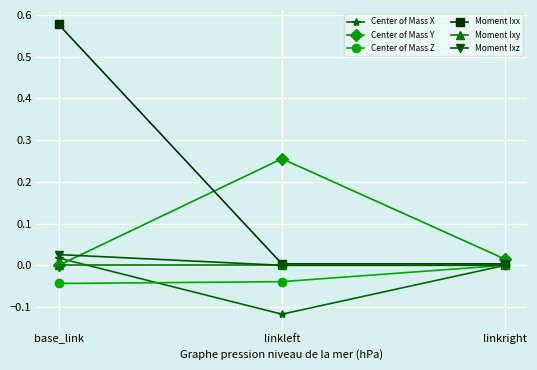

Does the chart display data point markers on the line(s)?

Yes